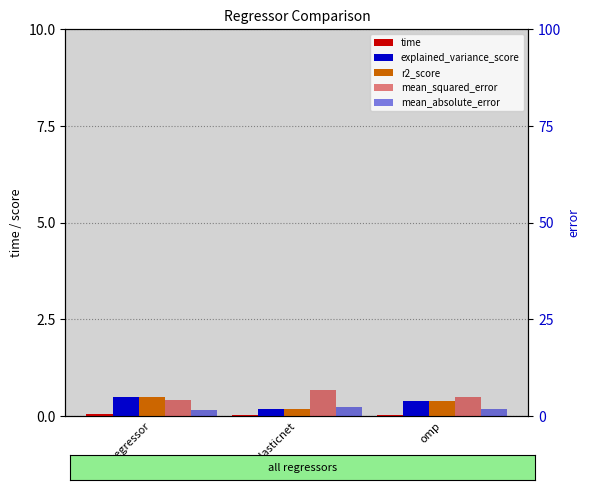

List the series in order of their peak value, highest first.

mean_squared_error, mean_absolute_error, explained_variance_score, r2_score, time